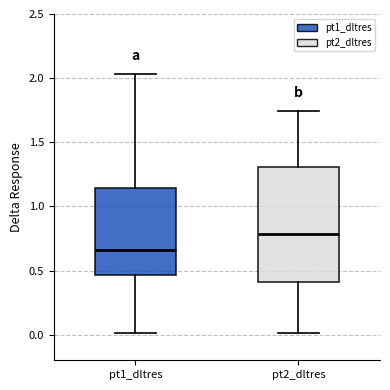

Which box has the highest median line?

pt2_dltres